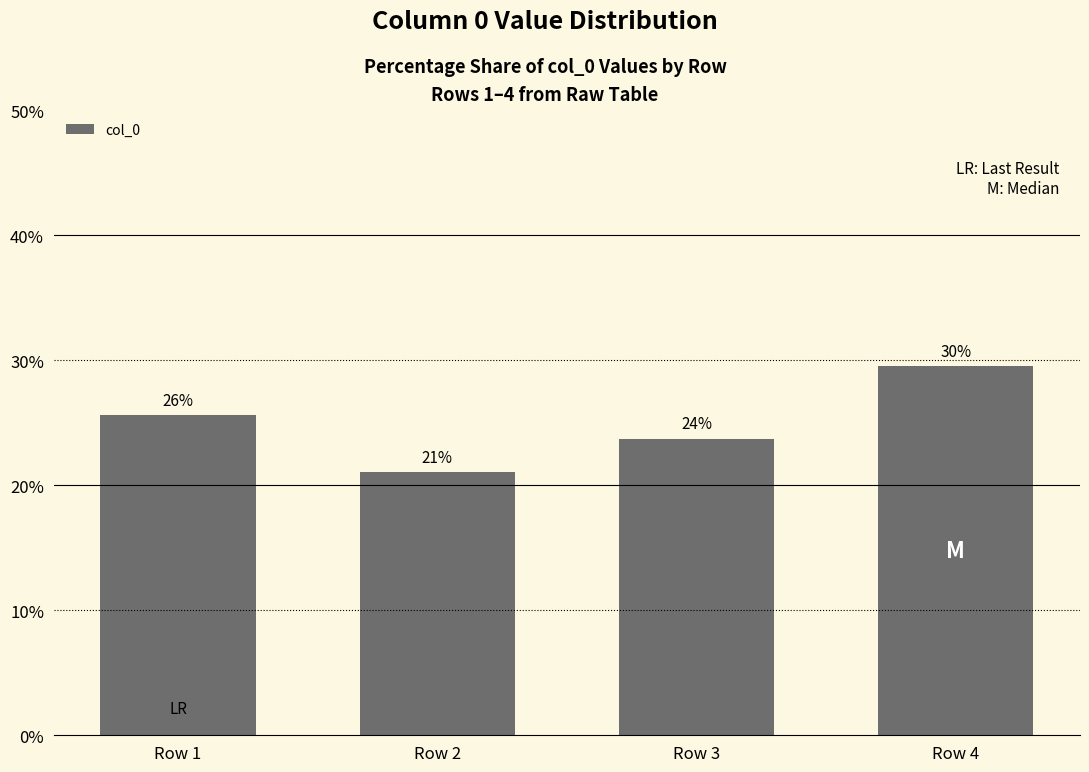

What is the value of the 2nd bar from the left?

21.1